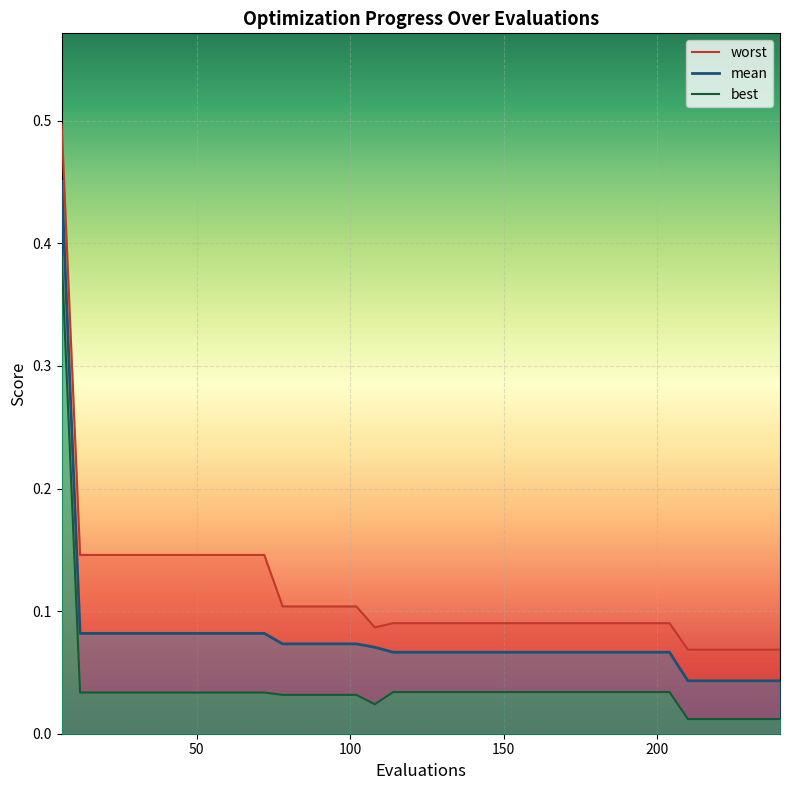

What is the maximum value shown in the chart?

0.5